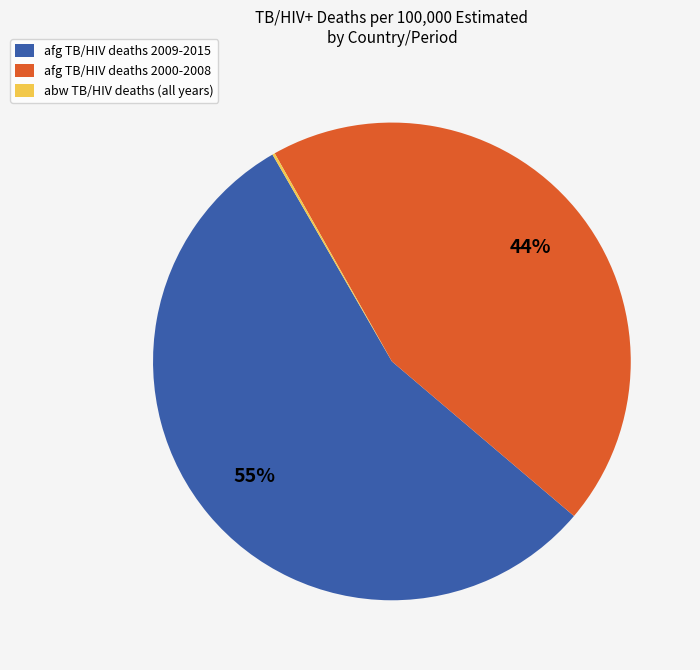

To the nearest percent, what is the combined percentage of afg TB/HIV deaths 2009-2015 and afg TB/HIV deaths 2000-2008?

100%